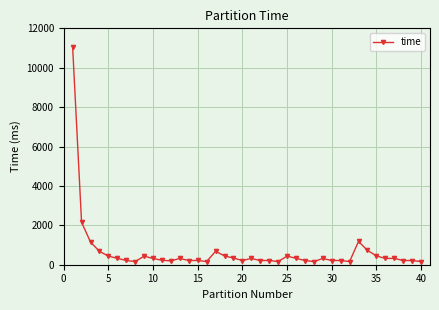

True or false: the data has more than 0 interior local peaks.

True